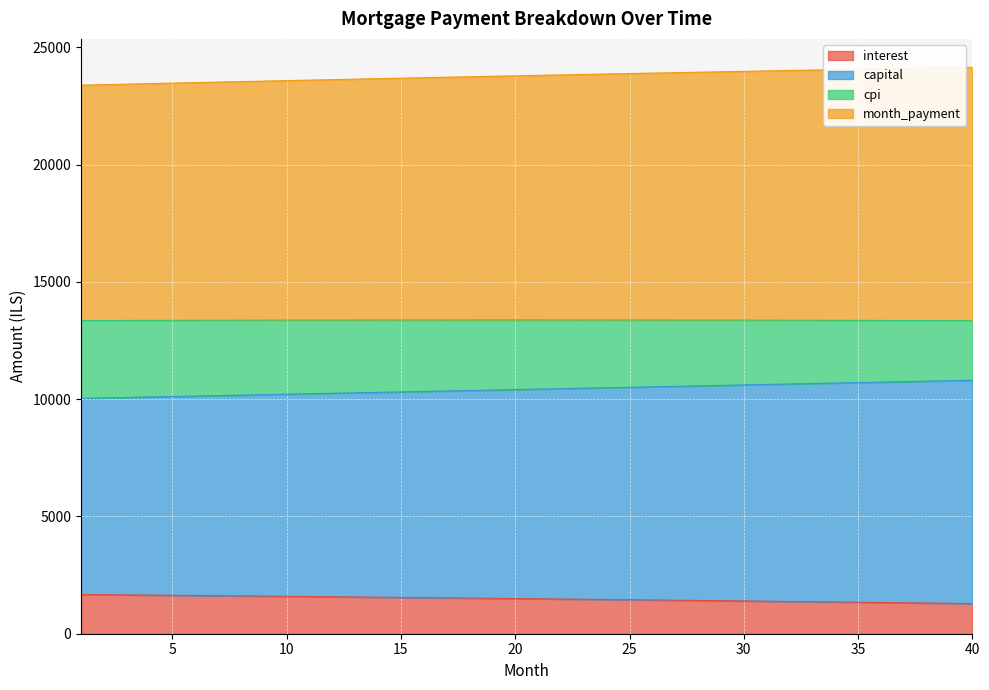

What is the approximate value of interest at 7?

1620.7